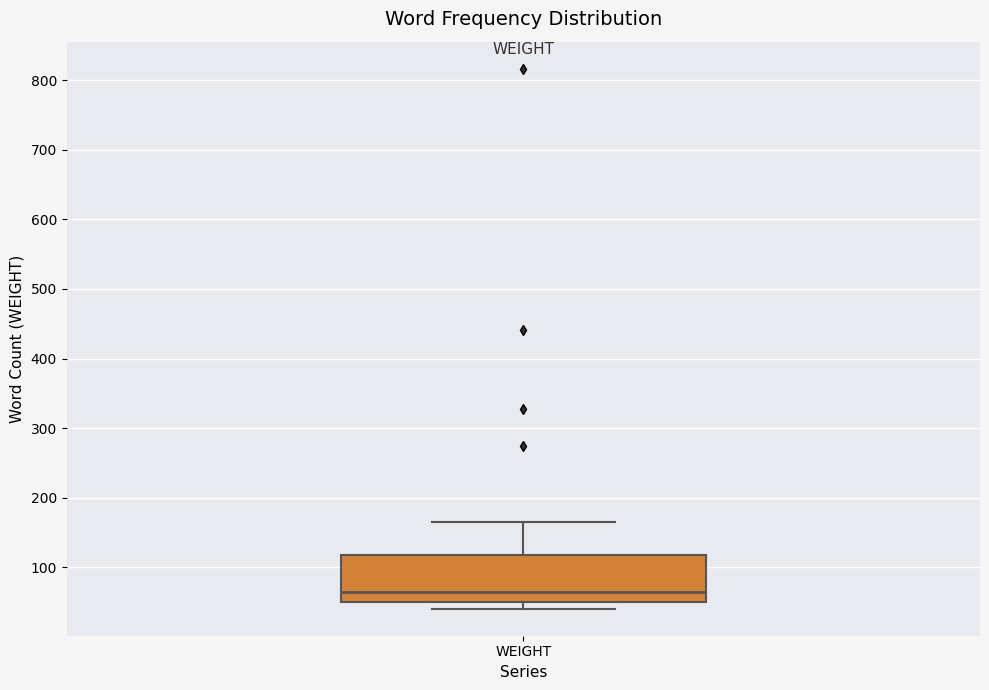

Transcribe this box plot: give where the median line is, the range the box spans, and where the two whiskers end, as read against the y-axis. The values are not printed on the chart, so give them approximately, as read against the axis.

median 60, box 50 to 120, whiskers 40 to 170